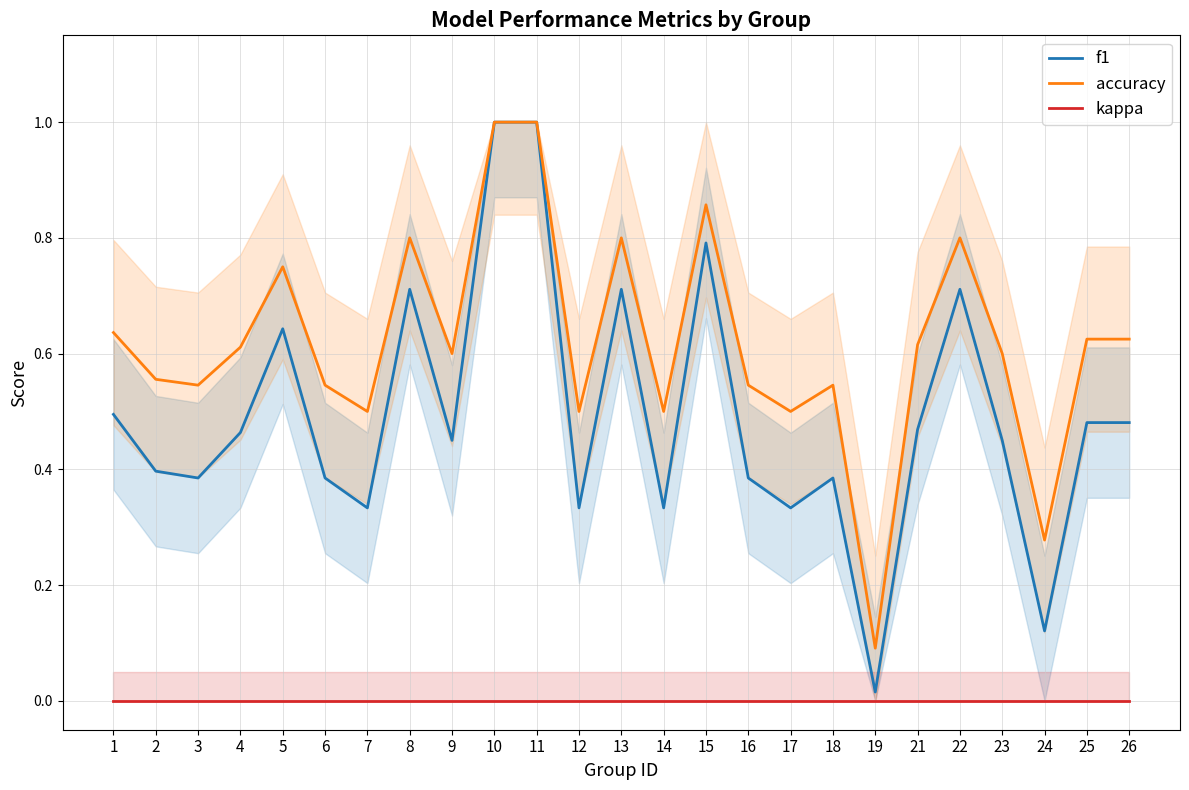

True or false: f1 and kappa intersect in this chart.

False